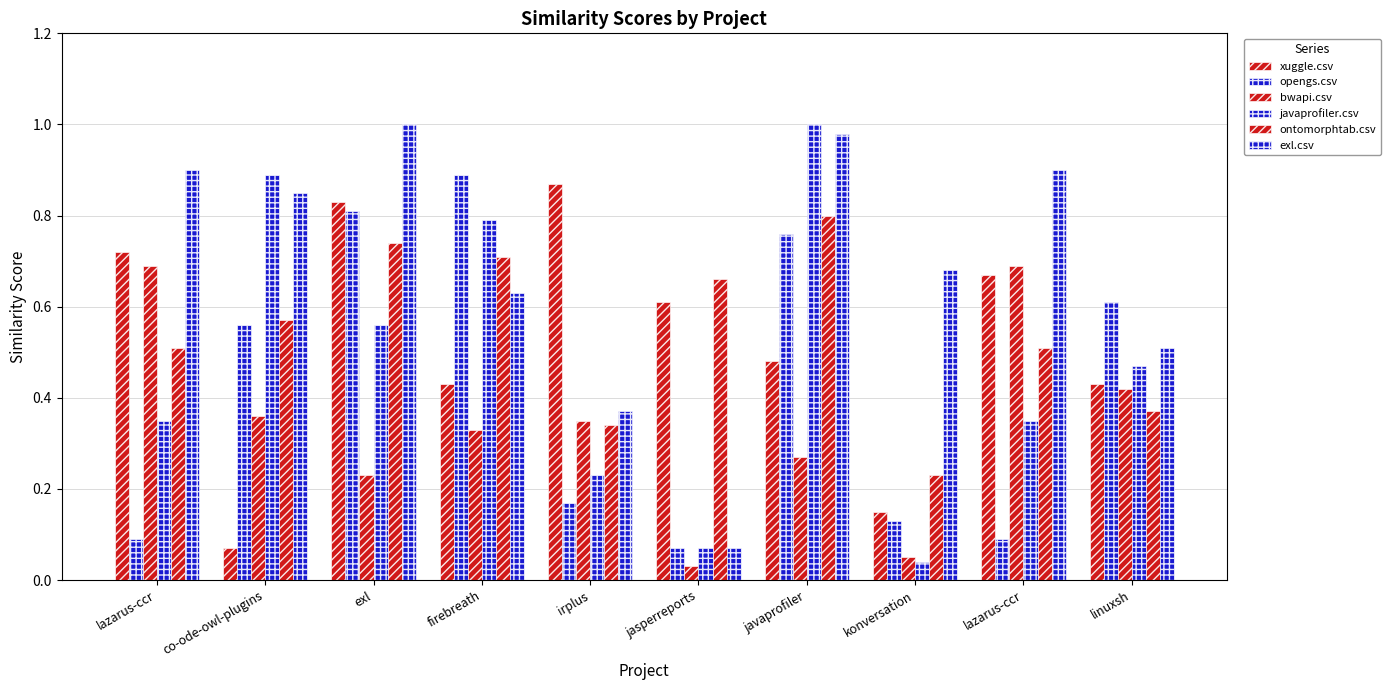

How many distinct data groups are displayed?

6